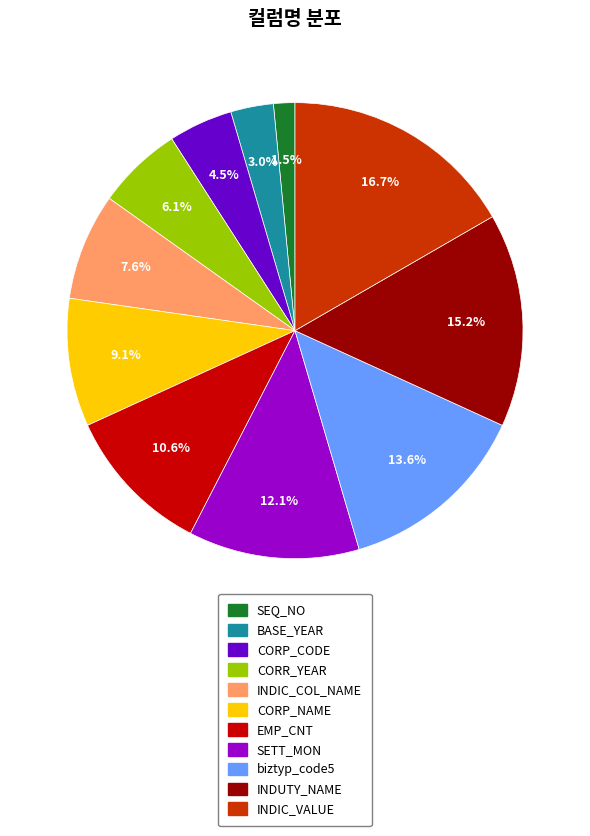

What is the total percentage of EMP_CNT and INDUTY_NAME?

25.8%